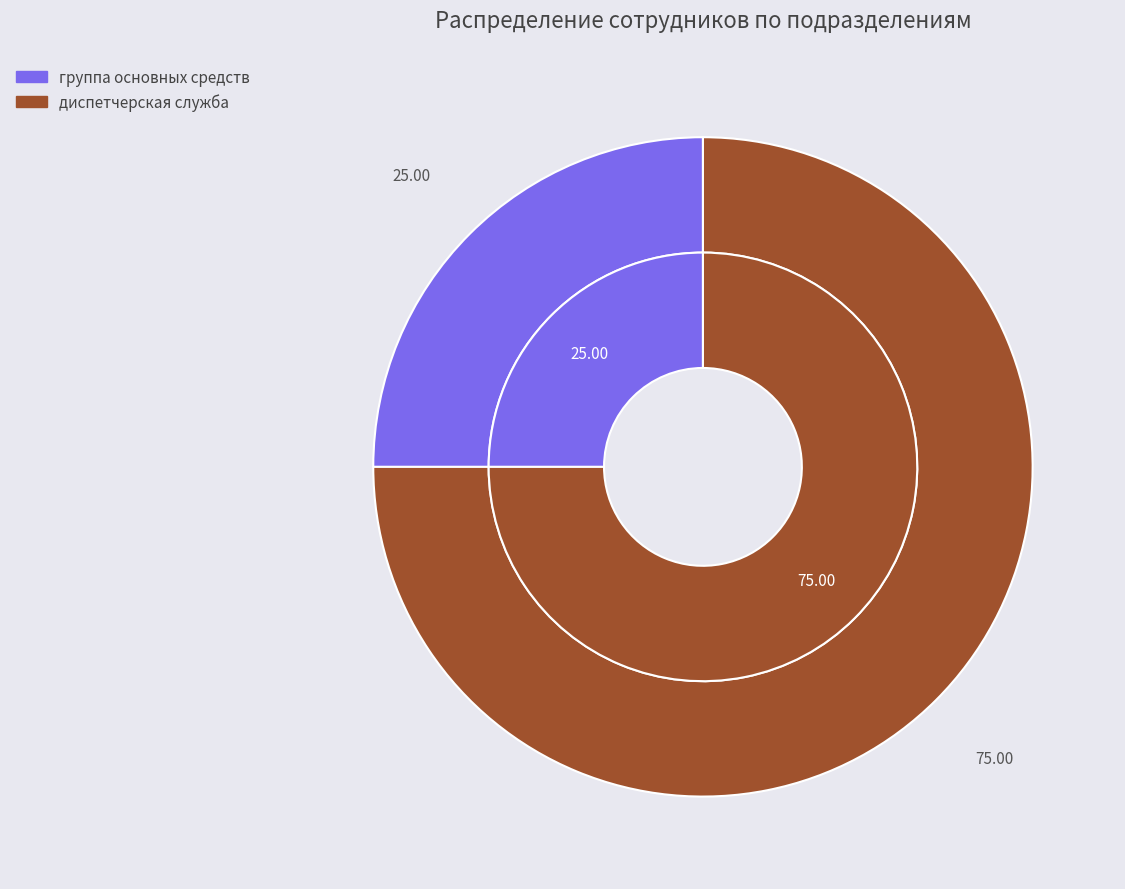

To the nearest percent, what is the combined percentage of диспетчерская служба and группа основных средств?

100%